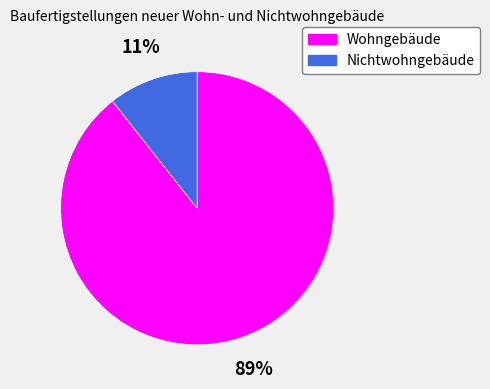

Is it true that Wohngebäude is 89% of the pie?

True